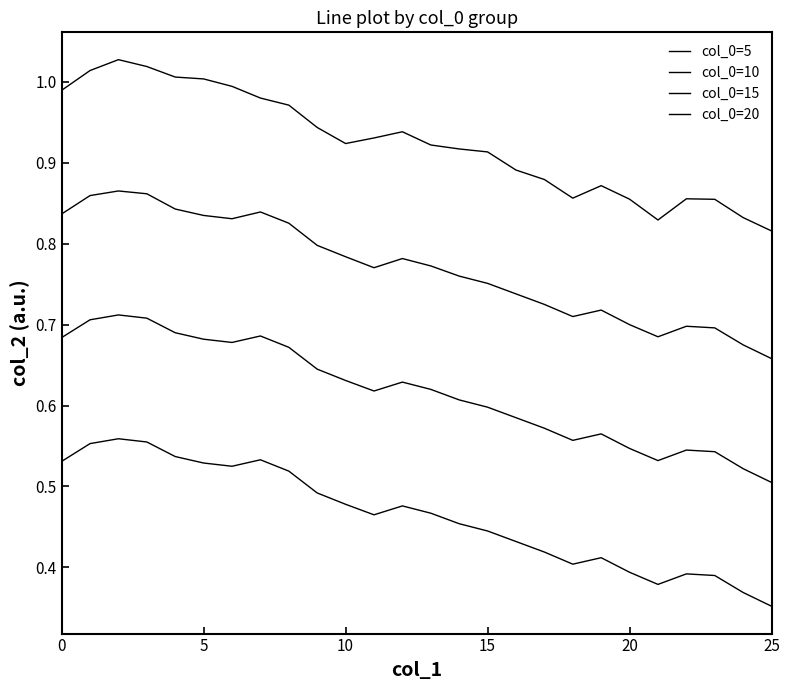

Reading left to right, what are all the values shown in this chart?

col_0=5: 1.0	1.0	1.0	1.0	1.0	1.0	1.0	1.0	1.0	0.9	0.9	0.9	0.9	0.9	0.9	0.9	0.9	0.9	0.9	0.9	0.9	0.8	0.9	0.9	0.8	0.8
col_0=10: 0.8	0.9	0.9	0.9	0.8	0.8	0.8	0.8	0.8	0.8	0.8	0.8	0.8	0.8	0.8	0.8	0.7	0.7	0.7	0.7	0.7	0.7	0.7	0.7	0.7	0.7
col_0=15: 0.7	0.7	0.7	0.7	0.7	0.7	0.7	0.7	0.7	0.6	0.6	0.6	0.6	0.6	0.6	0.6	0.6	0.6	0.6	0.6	0.5	0.5	0.5	0.5	0.5	0.5
col_0=20: 0.5	0.6	0.6	0.6	0.5	0.5	0.5	0.5	0.5	0.5	0.5	0.5	0.5	0.5	0.5	0.4	0.4	0.4	0.4	0.4	0.4	0.4	0.4	0.4	0.4	0.4